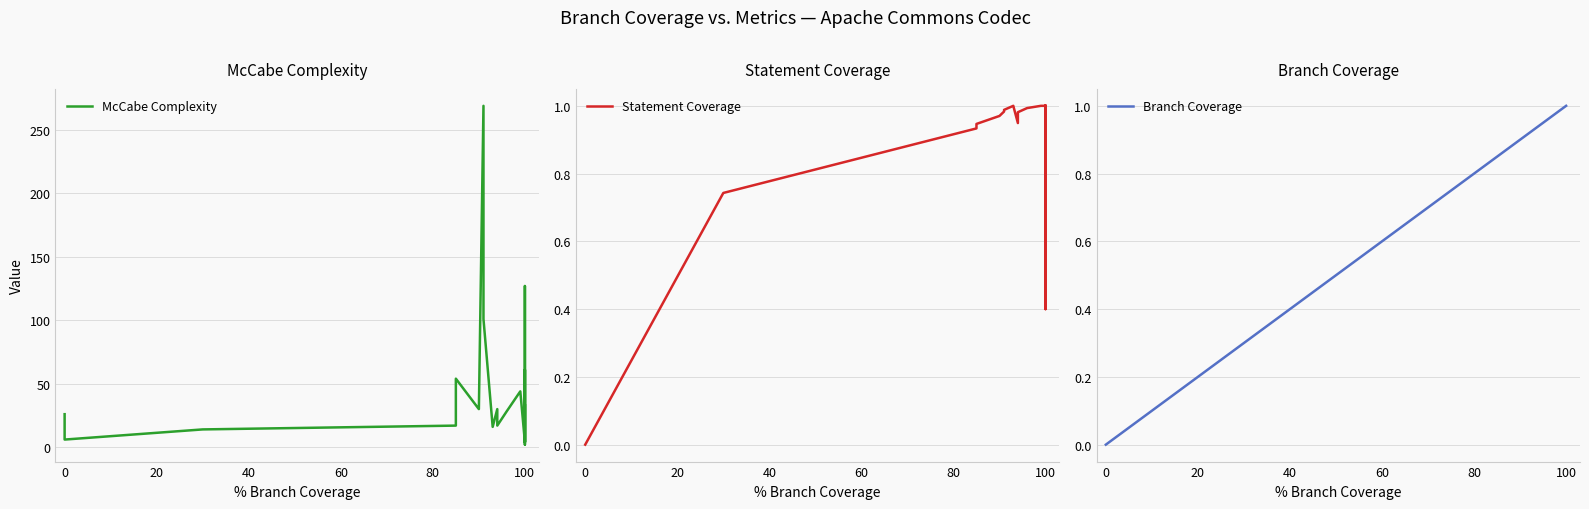

Which series has the largest total across all categories?

McCabe Complexity